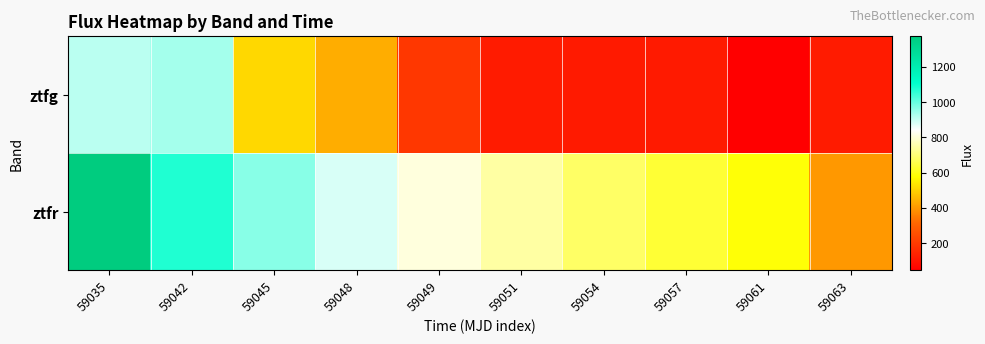

What is the spread (max minus min) of values at 59042?

137.0